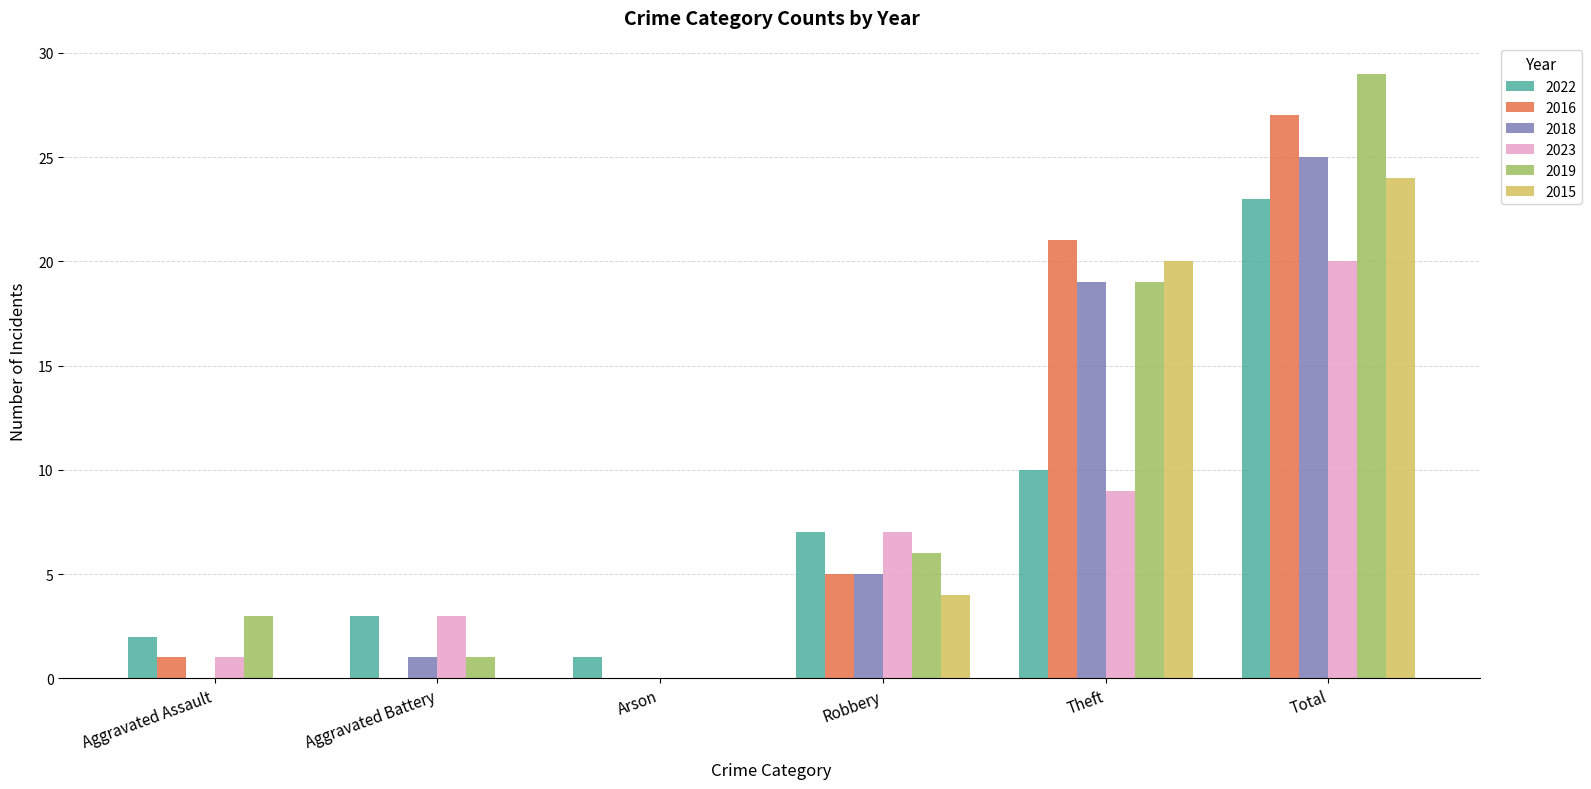

At which category is the sum across all series the highest?

Total